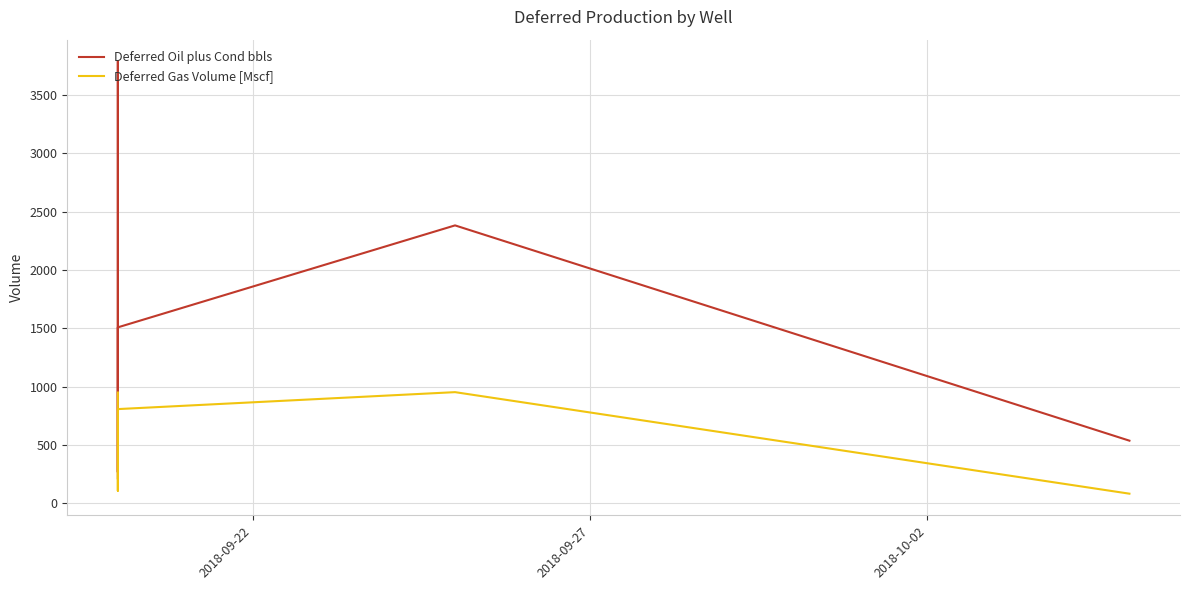

What are all the series names shown in the legend?

Deferred Oil plus Cond bbls, Deferred Gas Volume [Mscf]